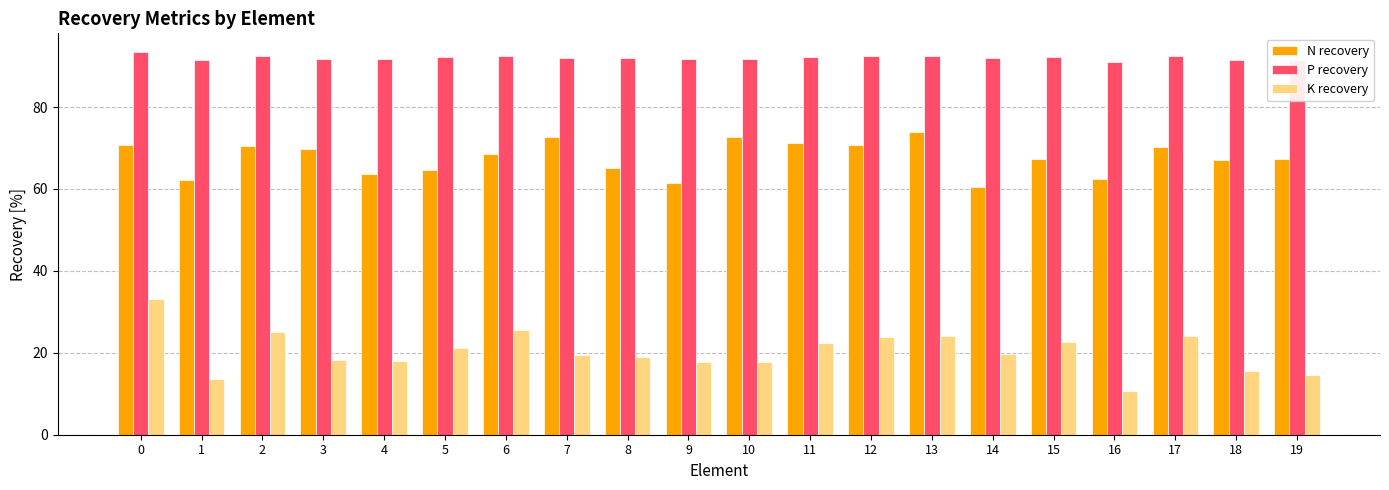

The P recovery series shows 92.1 at 5. True or false?

True